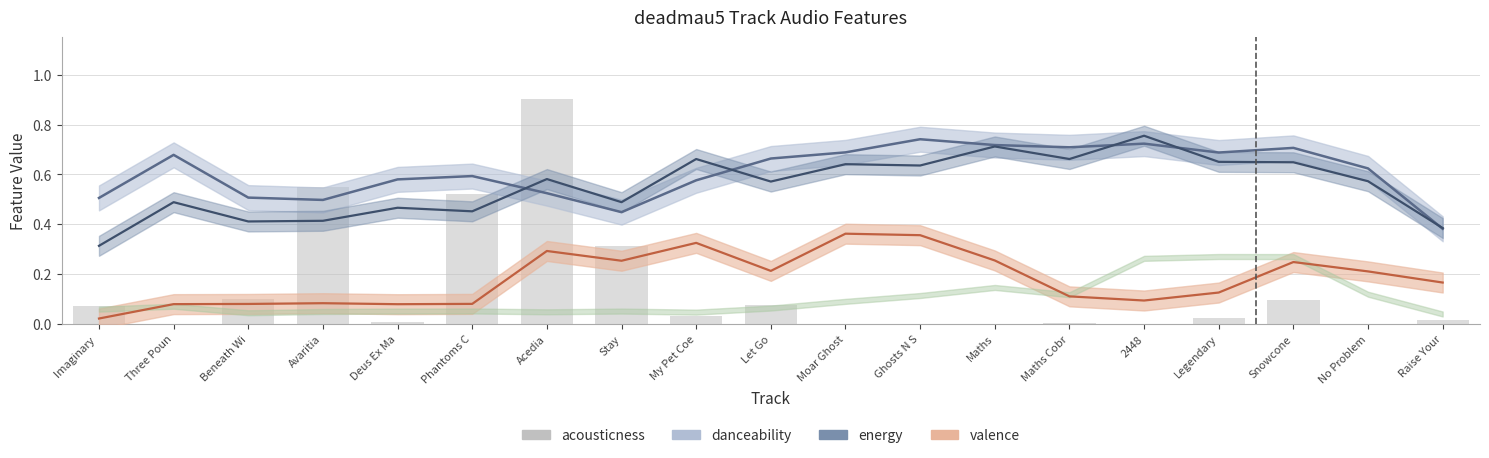

What is the difference between the maximum and second lowest values?

0.9